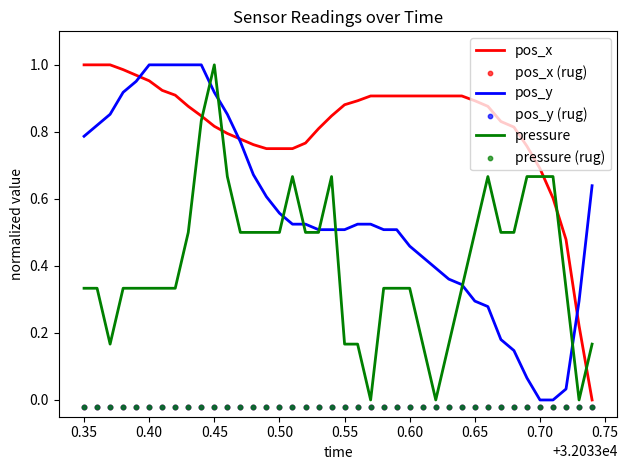

Which series has the largest total across all categories?

pos_x